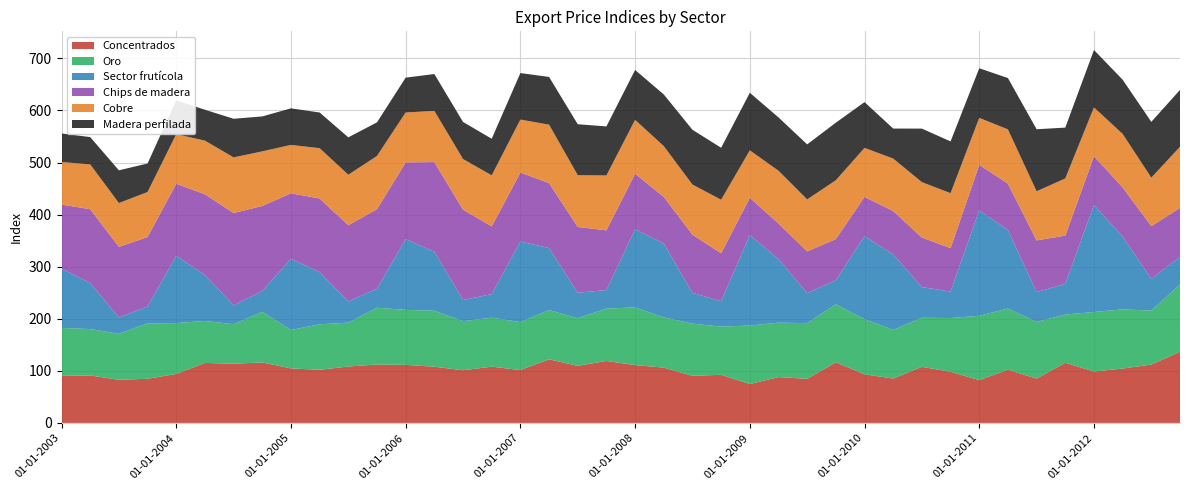

Reading left to right, transcribe all the data shown in this chart.

Concentrados: 90.2	91.1	82.8	84.8	94.0	115.2	113.7	116.1	104.7	102.0	108.3	112.2	111.5	107.9	101.1	108.0	101.5	122.1	109.6	119.0	111.0	106.2	90.4	92.4	74.6	88.0	84.7	116.4	93.3	85.2	107.7	98.1	82.2	102.1	85.1	115.5	98.6	104.4	112.0	136.7
Oro: 92.3	89.1	88.3	106.3	97.7	80.6	75.8	97.2	73.7	87.3	84.3	109.0	105.6	107.5	94.2	94.1	92.1	94.6	91.4	100.6	110.8	96.4	100.3	92.5	112.4	104.5	106.9	111.4	105.9	93.4	94.3	103.3	123.5	117.6	108.9	92.6	114.4	113.6	103.8	129.0
Sector frutícola: 113.7	88.5	31.4	32.5	129.3	88.1	36.2	40.0	136.7	100.2	40.5	36.5	135.8	113.3	40.6	45.3	154.8	119.0	49.0	35.6	150.1	142.0	59.0	48.8	173.5	122.1	57.7	46.3	159.6	144.8	58.8	50.9	202.7	150.8	57.0	59.2	205.4	139.8	60.7	53.1
Chips de madera: 123.1	141.7	135.6	133.4	138.3	155.2	177.3	163.4	125.8	141.5	146.5	152.8	147.4	172.2	173.6	130.0	132.5	124.8	126.3	114.6	106.7	89.5	111.8	92.0	71.9	68.4	80.0	79.0	75.3	83.5	95.2	83.4	87.2	89.0	99.5	92.4	93.8	94.5	101.3	94.2
Cobre: 81.7	86.1	84.1	86.4	95.2	103.0	106.9	104.8	93.0	96.6	97.0	102.2	95.9	98.3	97.3	98.0	101.6	112.3	99.4	105.4	103.4	97.5	96.2	102.9	91.1	101.3	99.9	112.9	94.1	100.7	106.4	105.5	90.2	104.2	94.3	109.8	93.7	102.7	93.2	117.3
Madera perfilada: 54.9	52.4	62.9	54.8	65.0	59.3	74.2	67.1	70.2	68.5	71.8	64.5	66.9	70.8	71.2	70.3	89.4	91.6	97.9	94.2	95.8	99.2	105.2	99.8	110.5	102.4	105.7	110.6	87.9	57.7	102.8	99.4	95.3	98.6	119.2	97.6	110.3	104.1	107.2	109.2